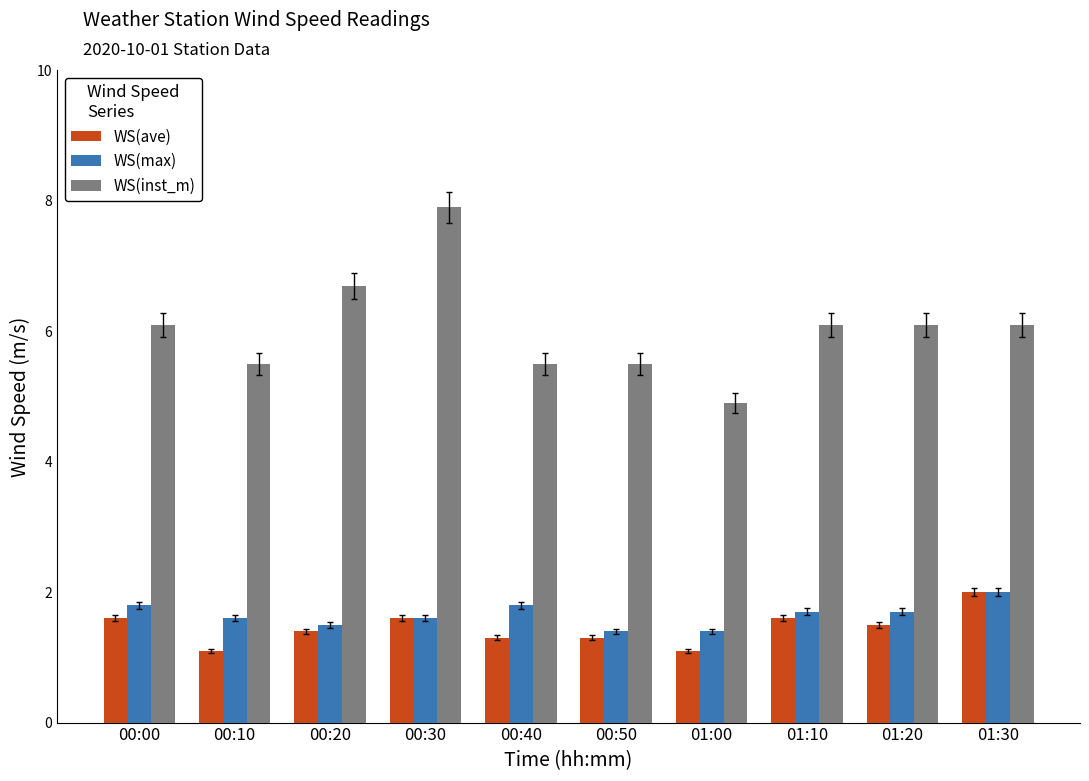

Which series changed the most between 00:30 and 01:00?

WS(inst_m)